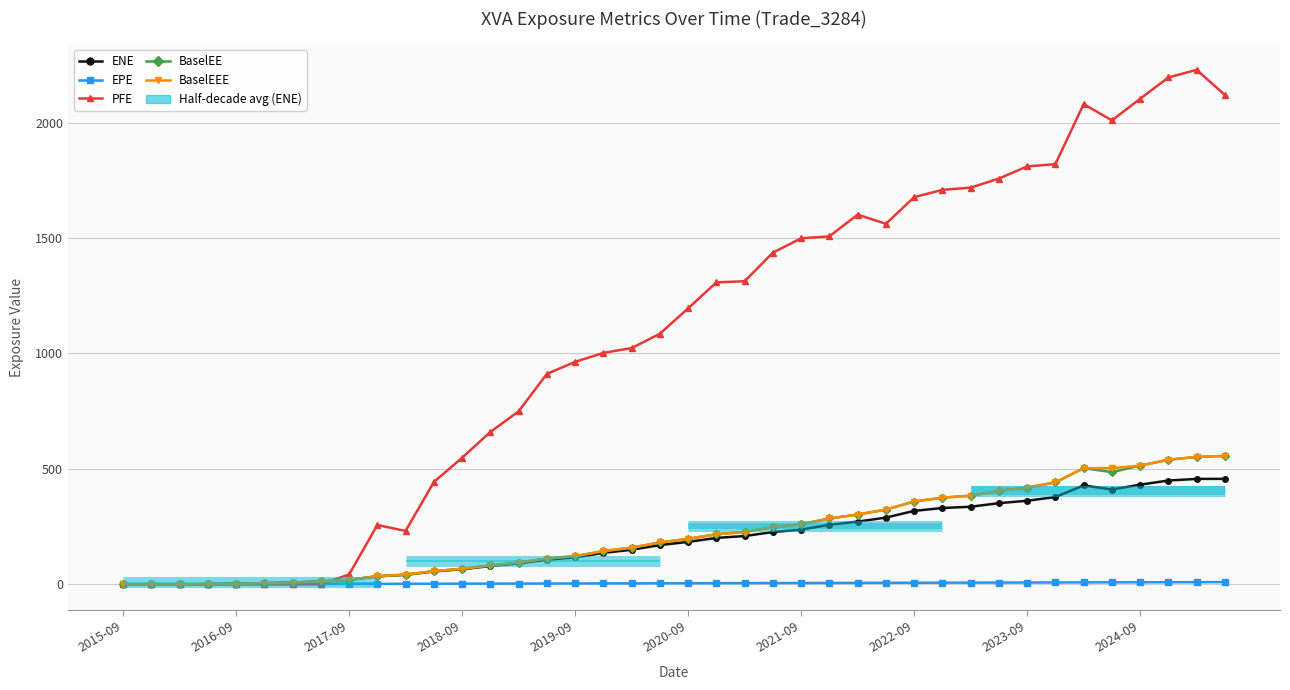

True or false: EPE has a value of 7.7 at 19.

False